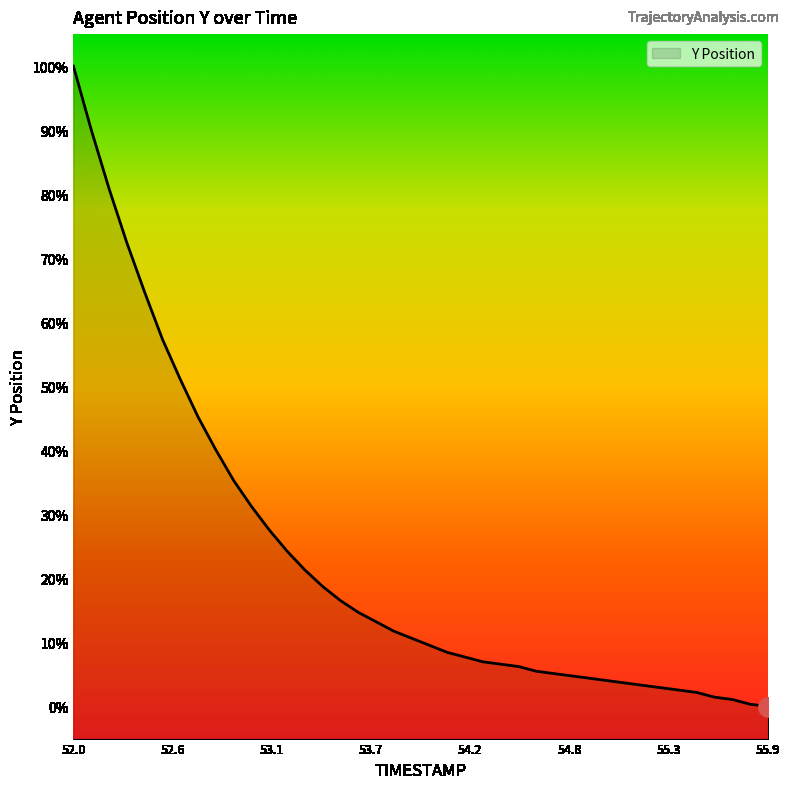

How many data points are less than 10?

20